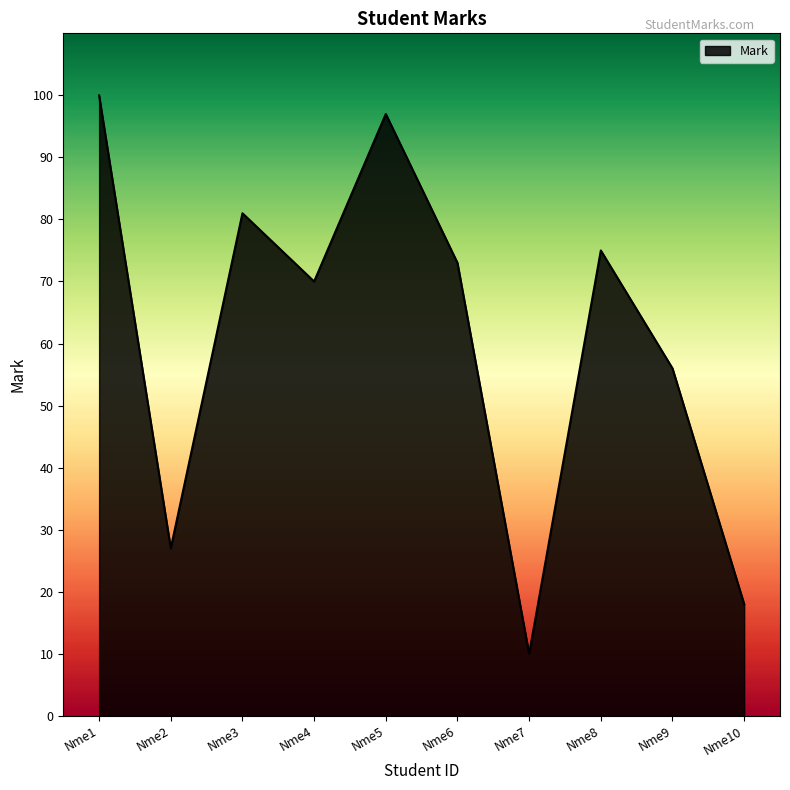

What is the change in value from Nme5 to Nme10?

-79